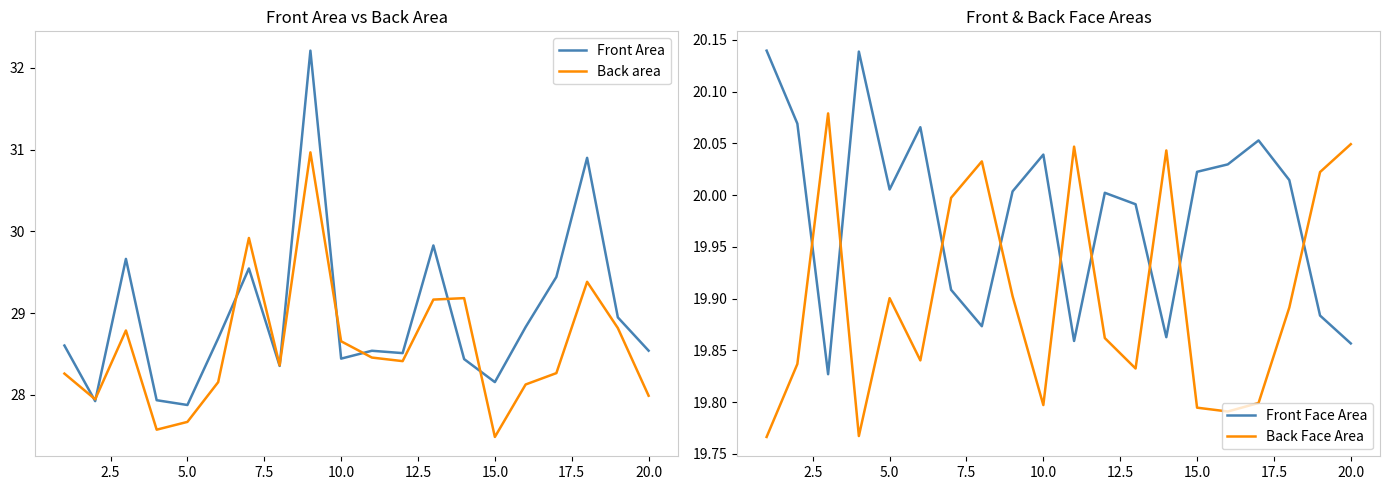

Is it true that Back area equals 27.5 at 15.0?

True